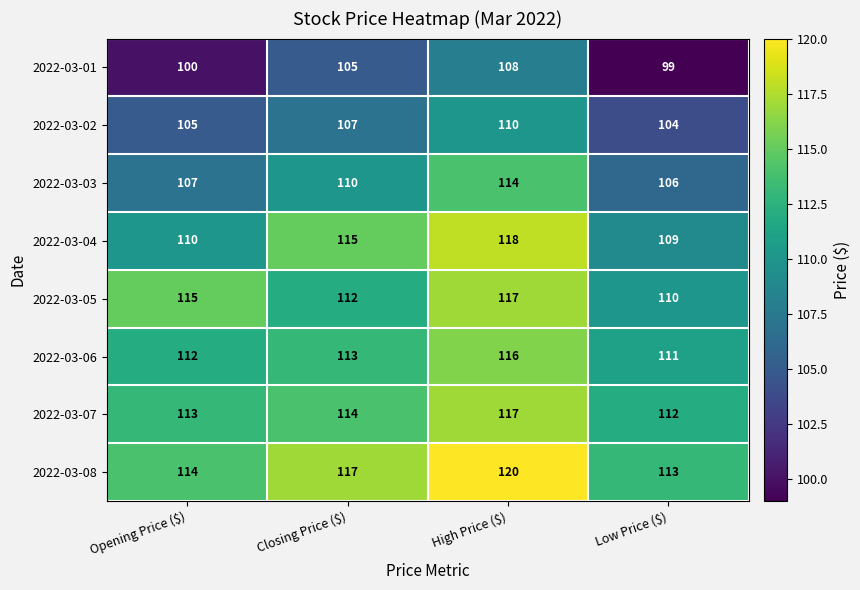

Which category has the lowest value across all series?

Low Price ($)